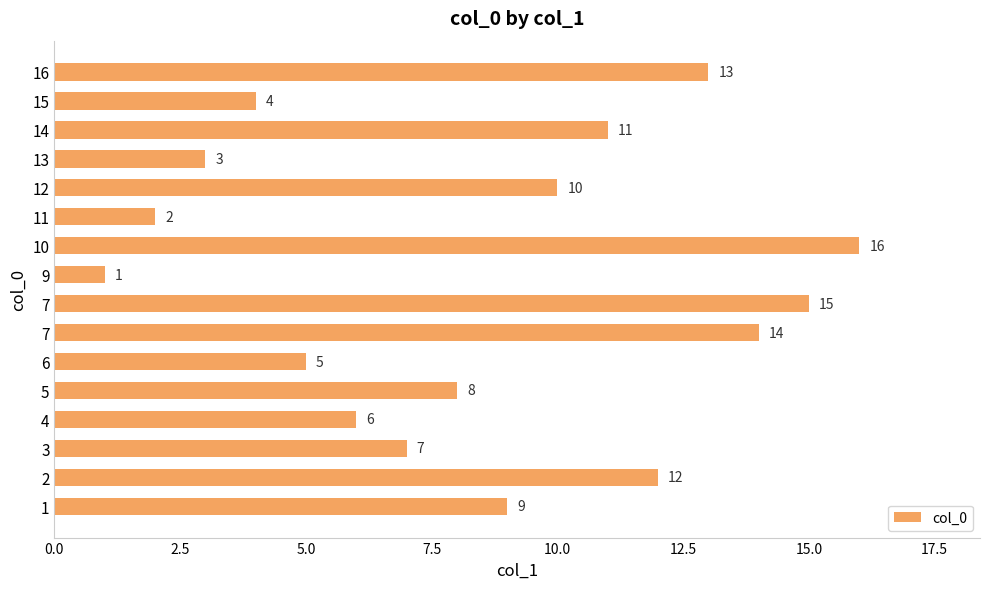

Are the bars horizontal?

Yes